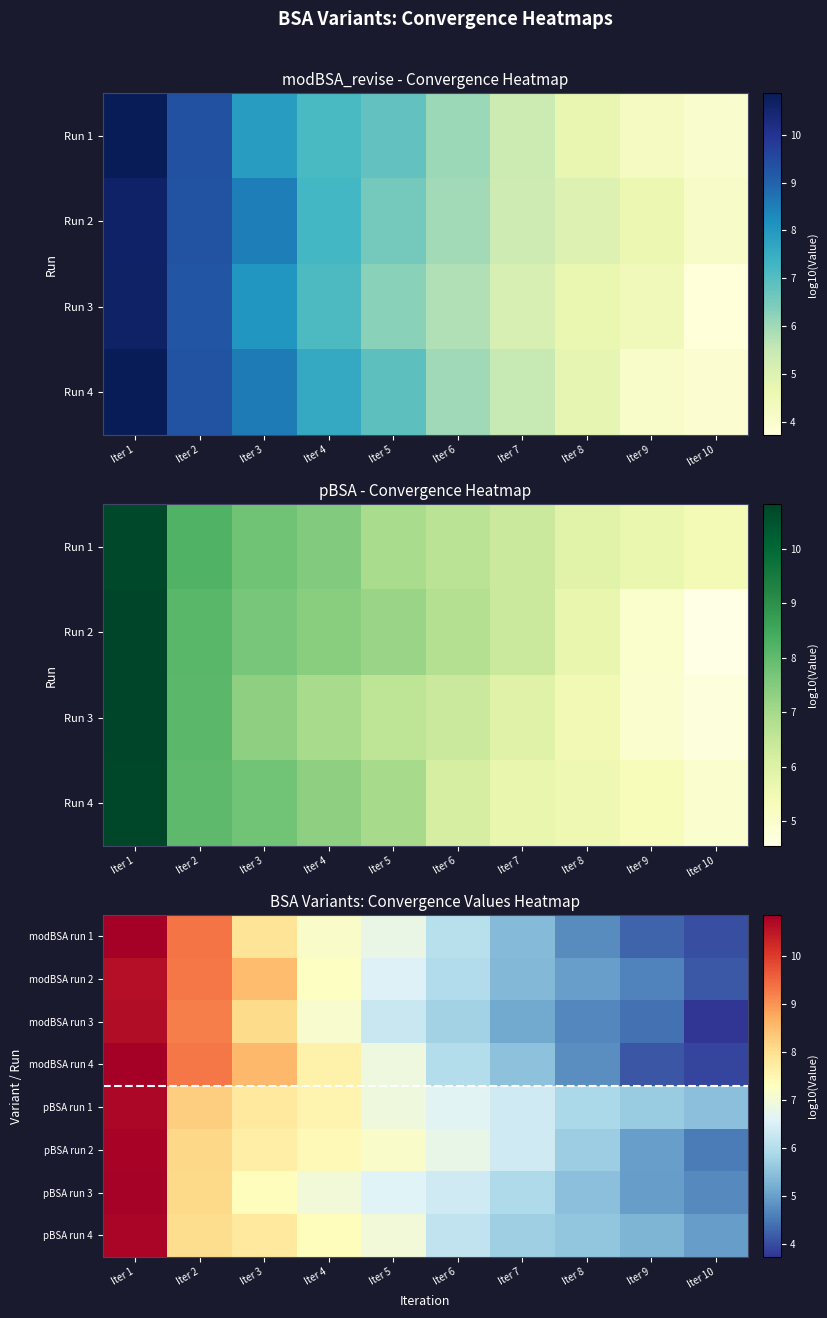

True or false: pBSA run 4 has a value of 8.0 at Iter 2.

True